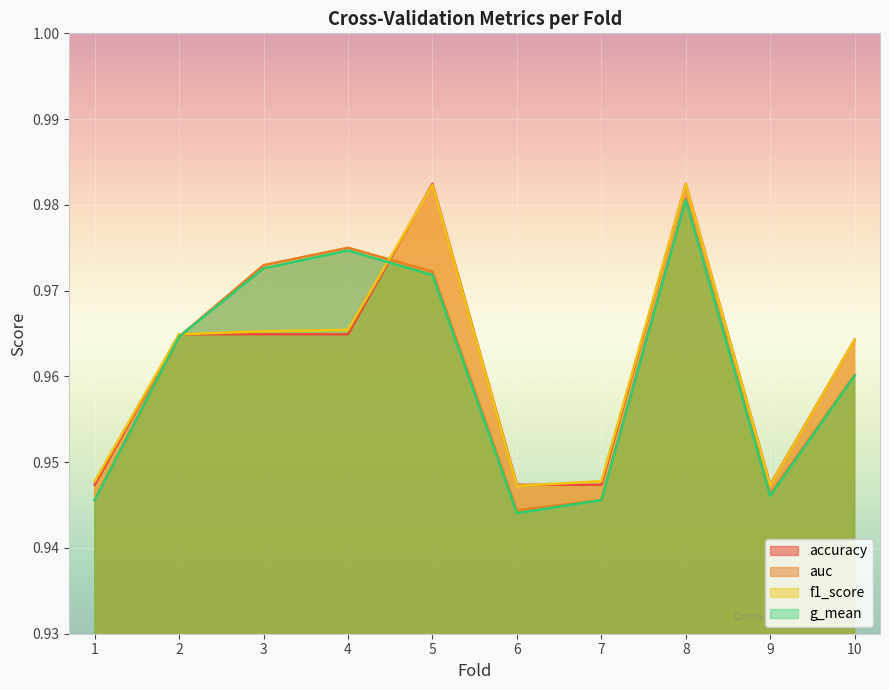

At how many categories does at least one series exceed 0?

10